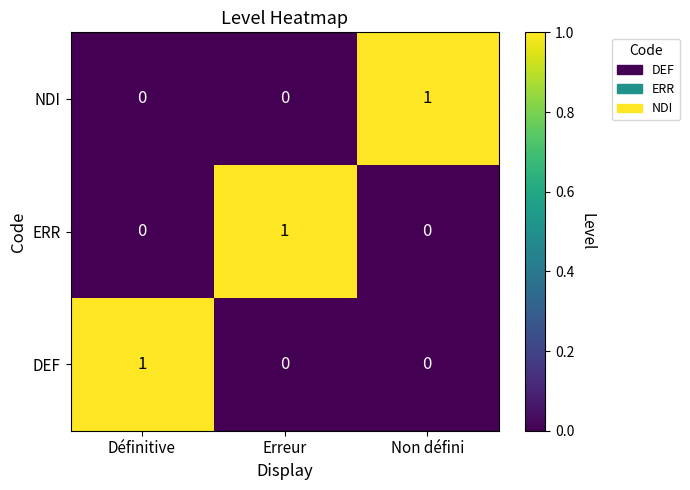

Which category has the highest value in the NDI series?

Non défini